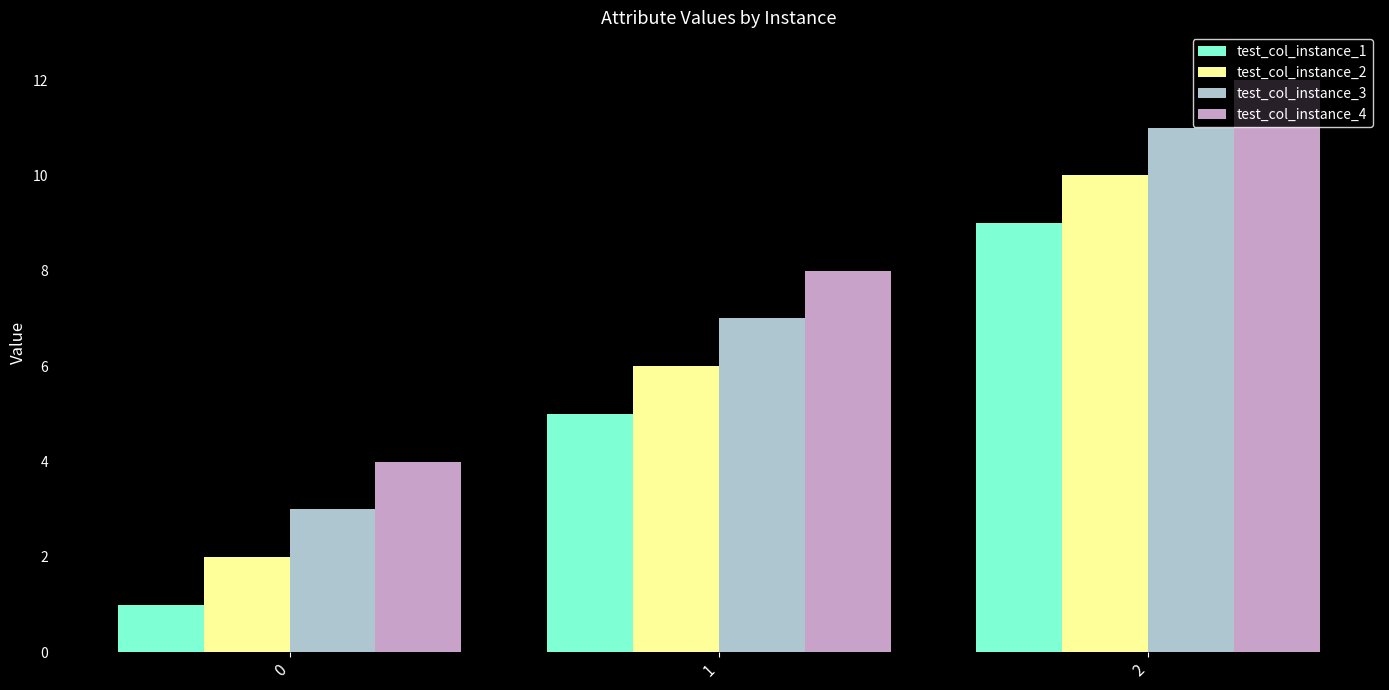

At 0, list the series in order from largest to smallest.

test_col_instance_4, test_col_instance_3, test_col_instance_2, test_col_instance_1